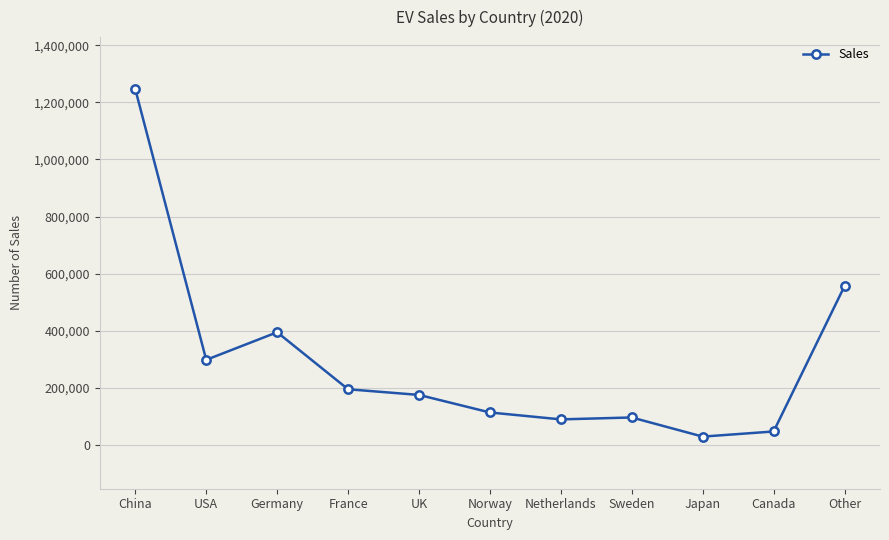

What is the maximum value shown in the chart?

1246000